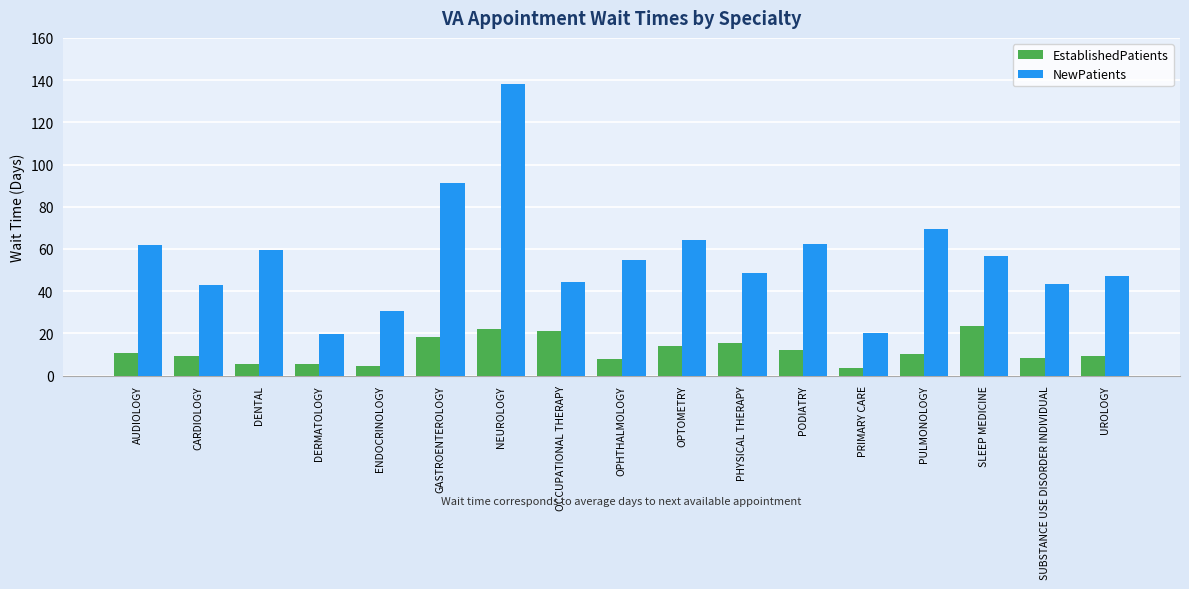

What is the difference between the maximum and minimum values in the EstablishedPatients series?

20.3